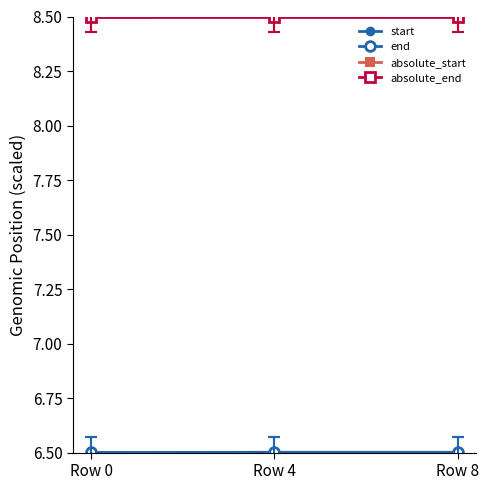

How many lines are shown in the chart?

4